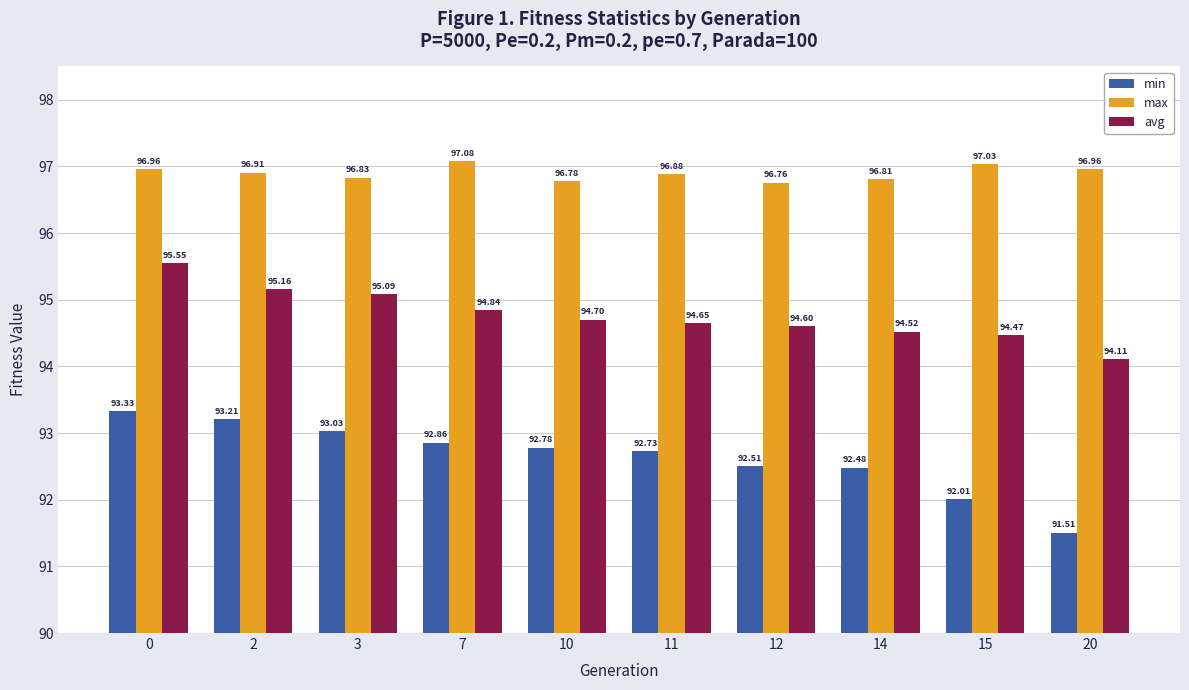

Rank the categories by avg value from highest to lowest.

0, 2, 3, 7, 10, 11, 12, 14, 15, 20